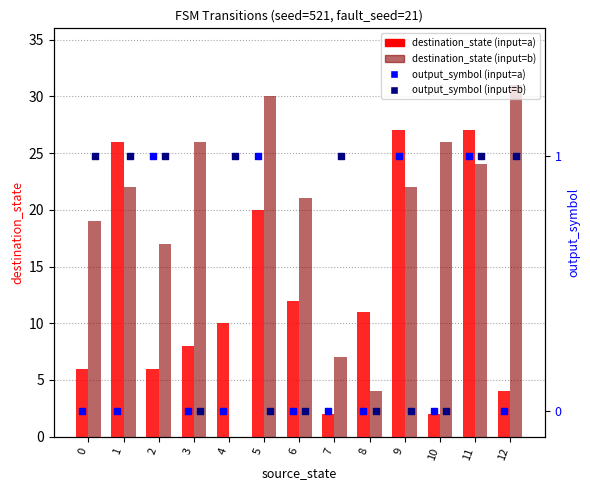

At how many categories does at least one series exceed 12?

10